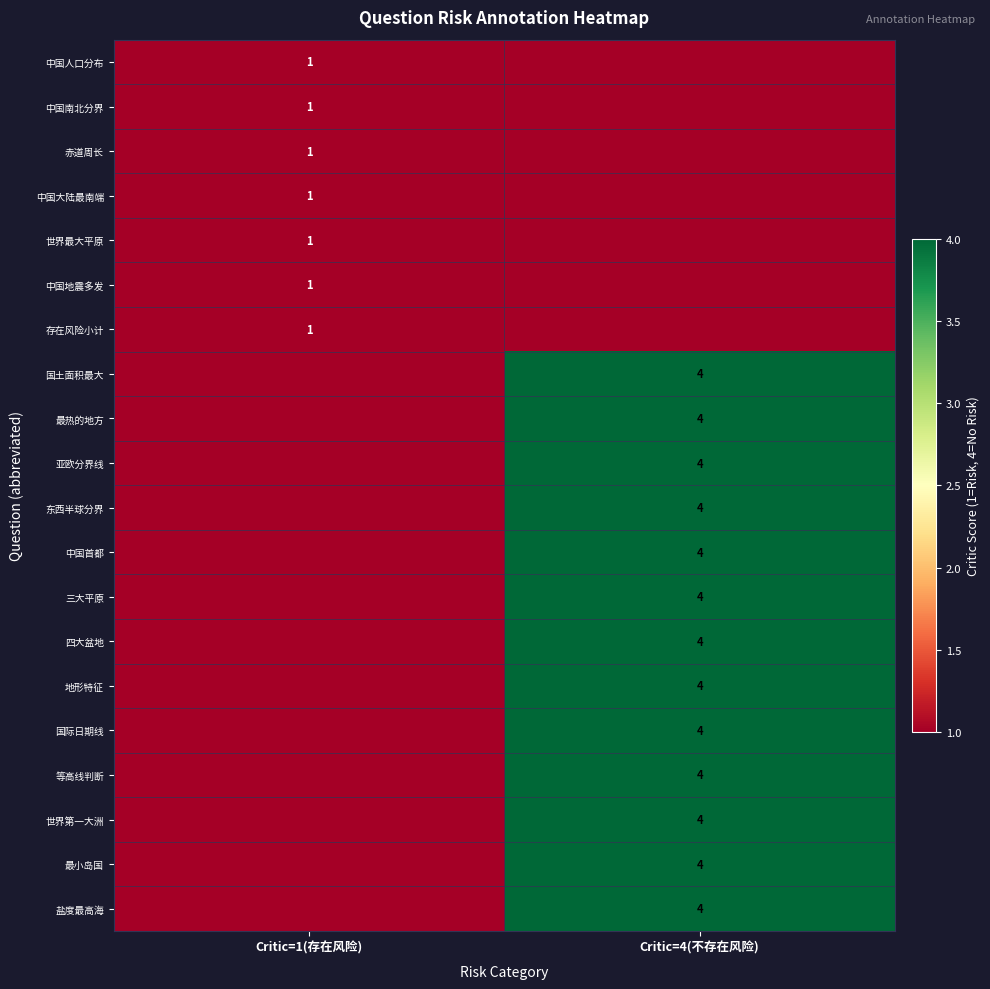

The value of 中国南北分界 at Critic=1(存在风险) is 1. True or false?

True